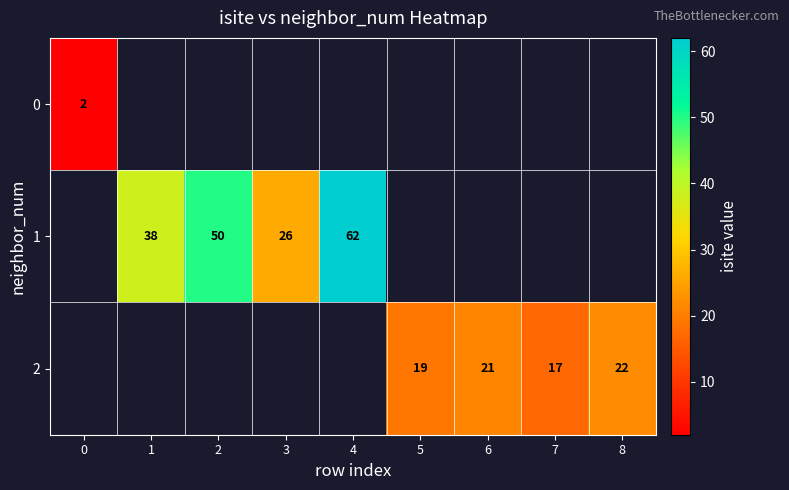

The value of 1 at 4 is 97. True or false?

False